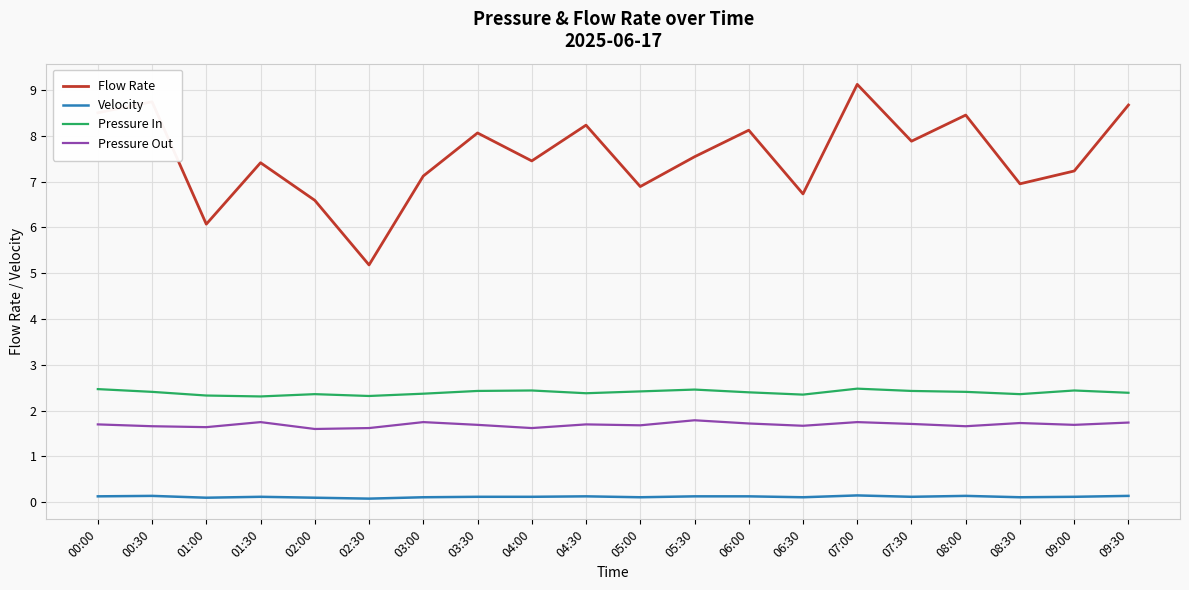

What is the average value of the Pressure Out series?

1.7